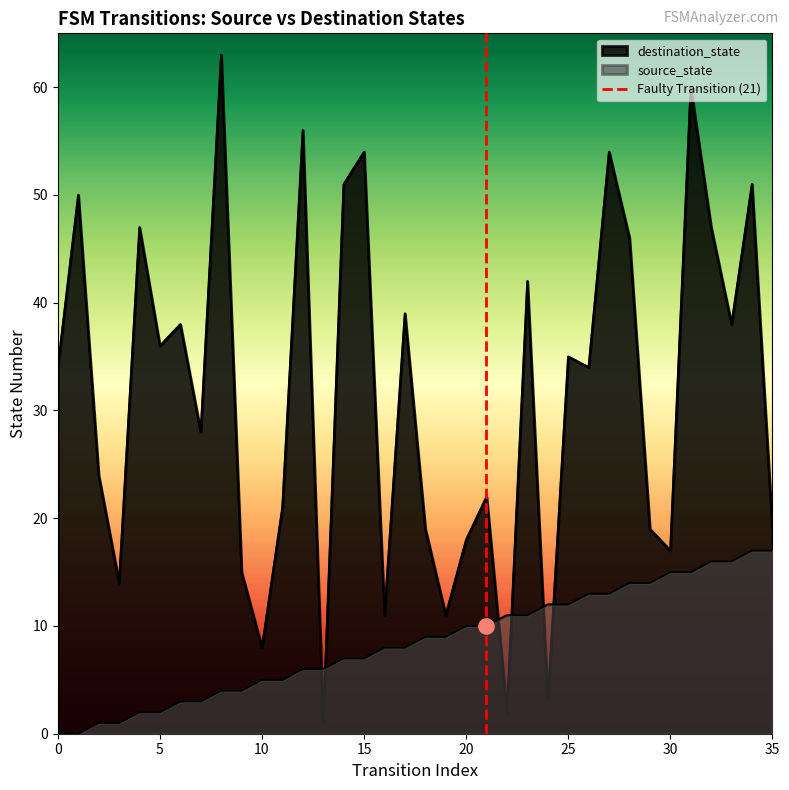

Which series contains the lowest Y value?

source_state